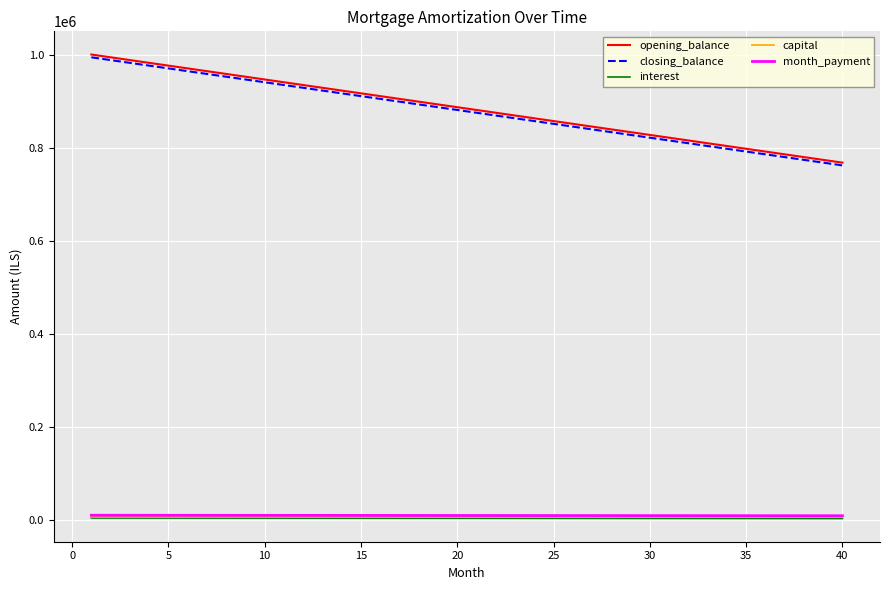

What is the sum of all capital values?

238095.2